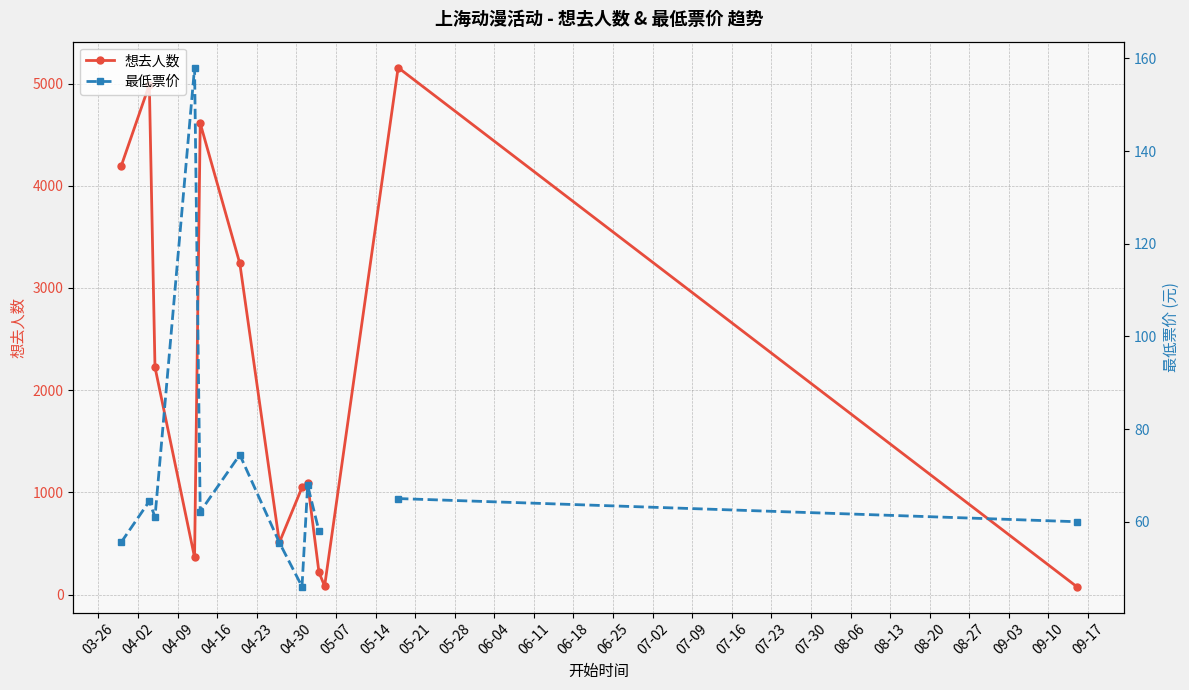

How many values in the 想去人数 series exceed 1091?

6